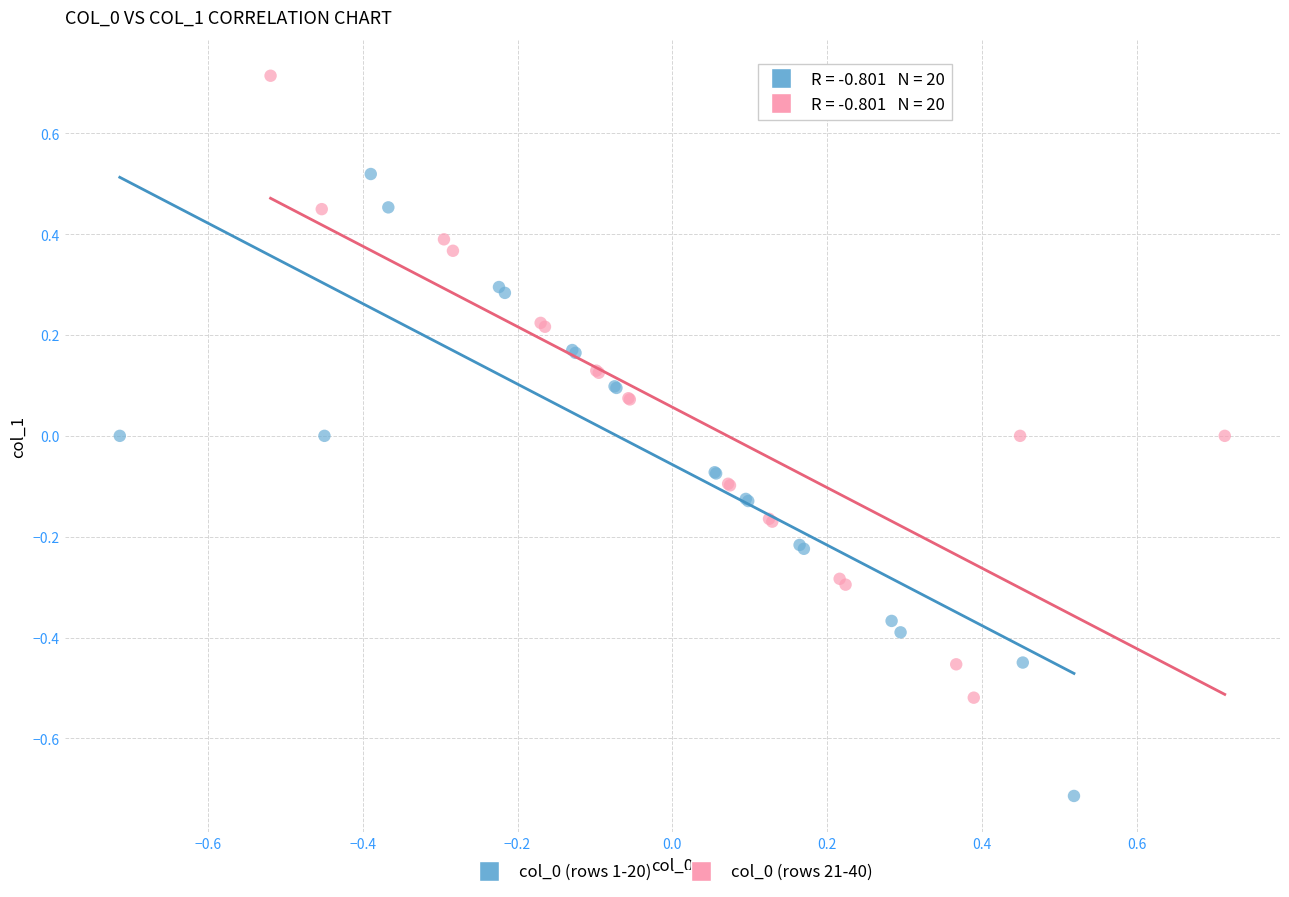

Which series contains the lowest Y value?

col_0 (rows 1-20)